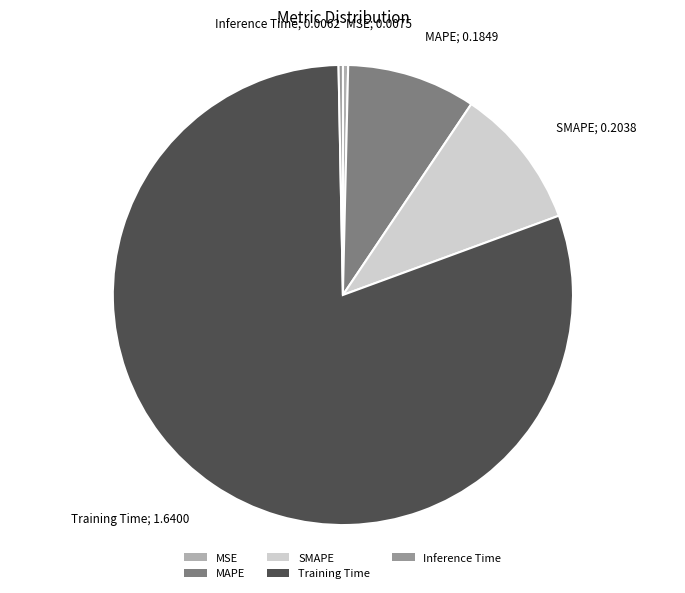

Between MSE and SMAPE, which is larger?

SMAPE